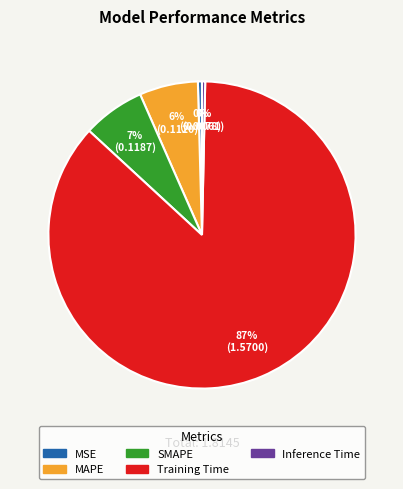

Combined, do SMAPE and Training Time account for over 50%?

Yes